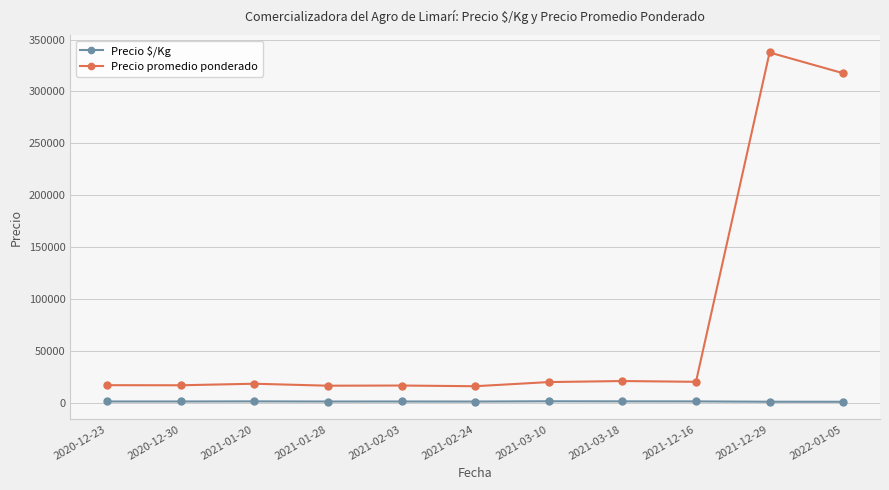

What is the label of the 4th point from the right?

2021-03-18